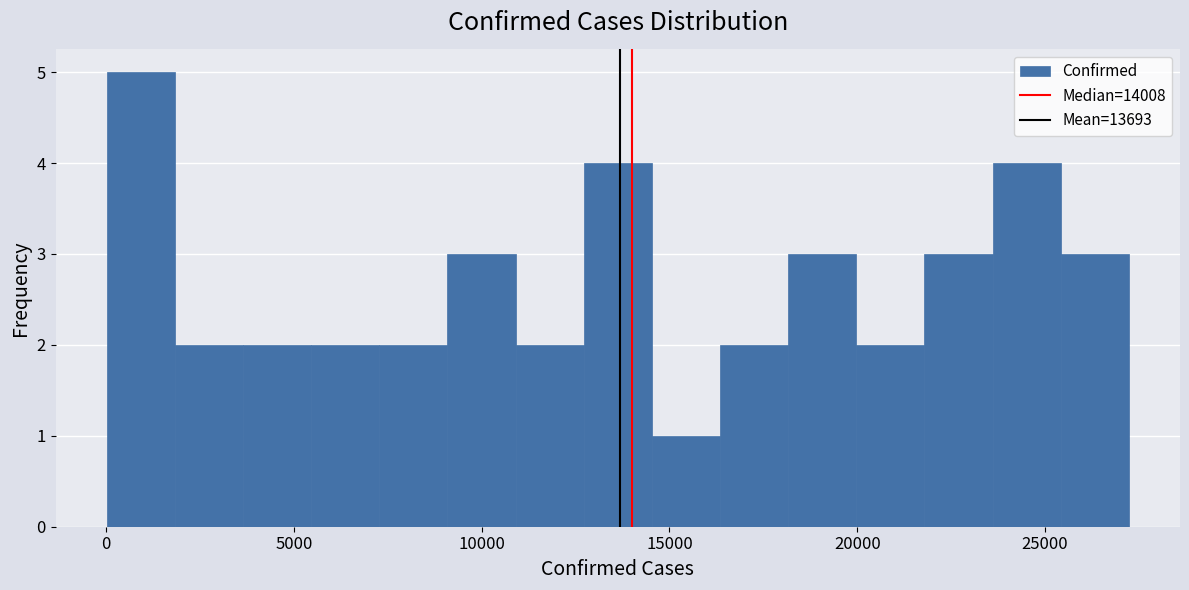

Around what value on the x-axis is the tallest bar? Give the approximate position of its centre, as read against the axis.

1000